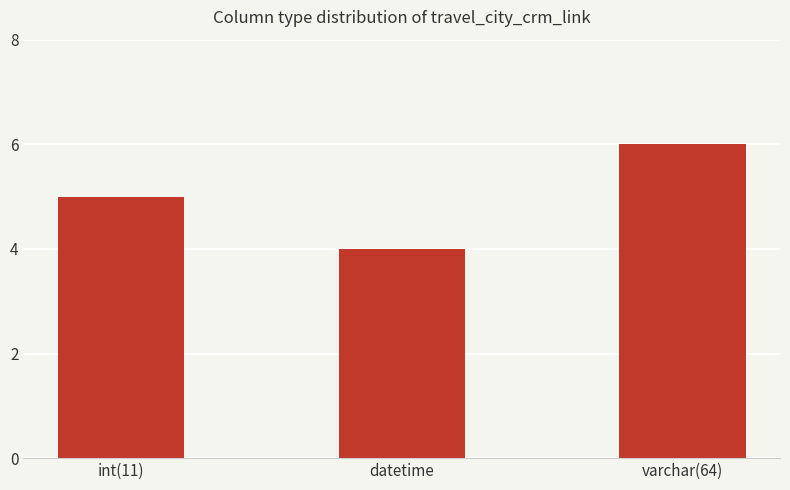

What is the label of the 2nd bar from the left?

datetime